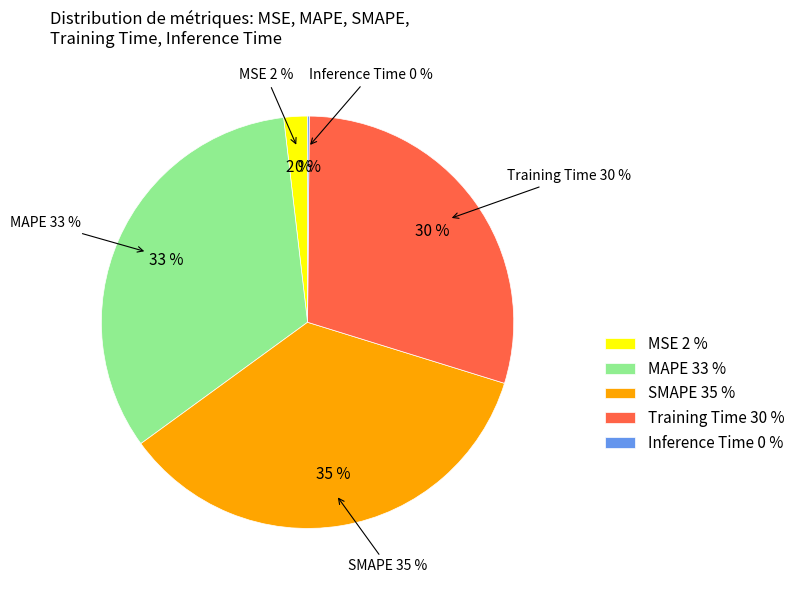

How much of the chart is everything except SMAPE?

64.8%